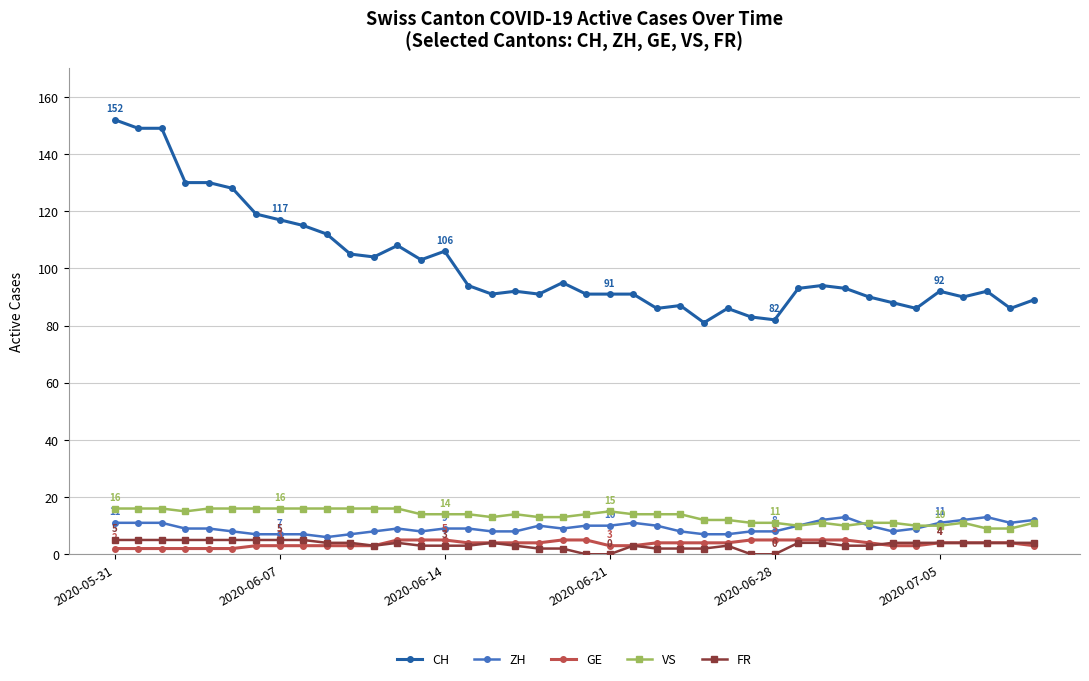

What is the difference between the second highest and minimum values in the VS series?

7